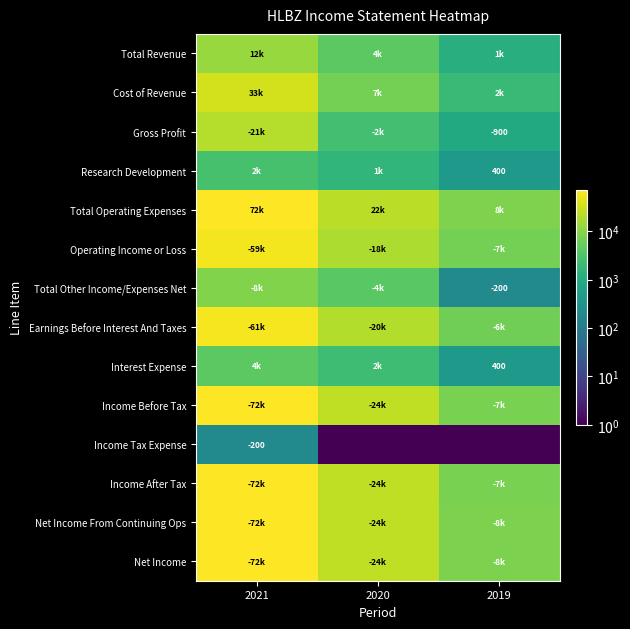

List the series in order of their peak value, highest first.

Net Income From Continuing Ops, Net Income, Income Before Tax, Total Operating Expenses, Income After Tax, Earnings Before Interest And Taxes, Operating Income or Loss, Cost of Revenue, Gross Profit, Total Revenue, Total Other Income/Expenses Net, Interest Expense, Research Development, Income Tax Expense